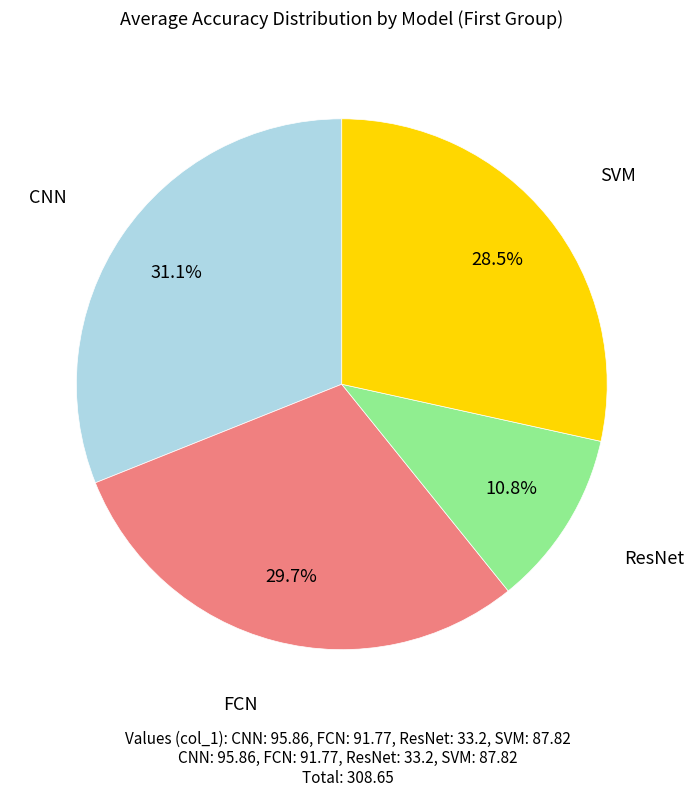

How many segments does this pie chart have?

4